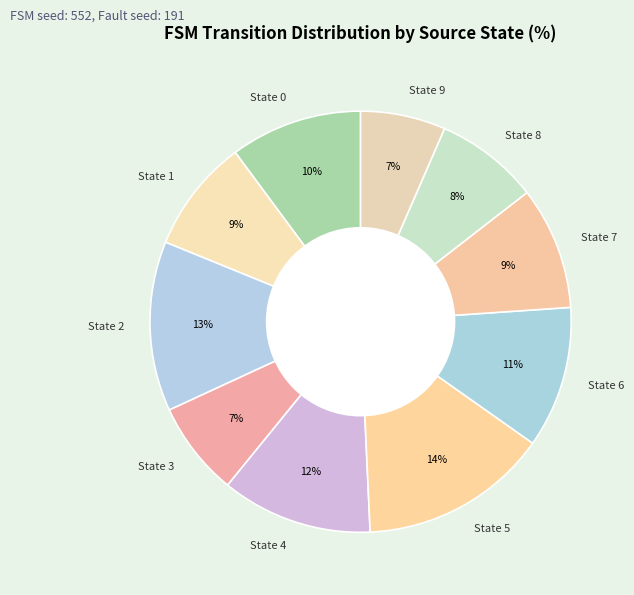

To the nearest percent, what percentage of the pie is State 6?

11%